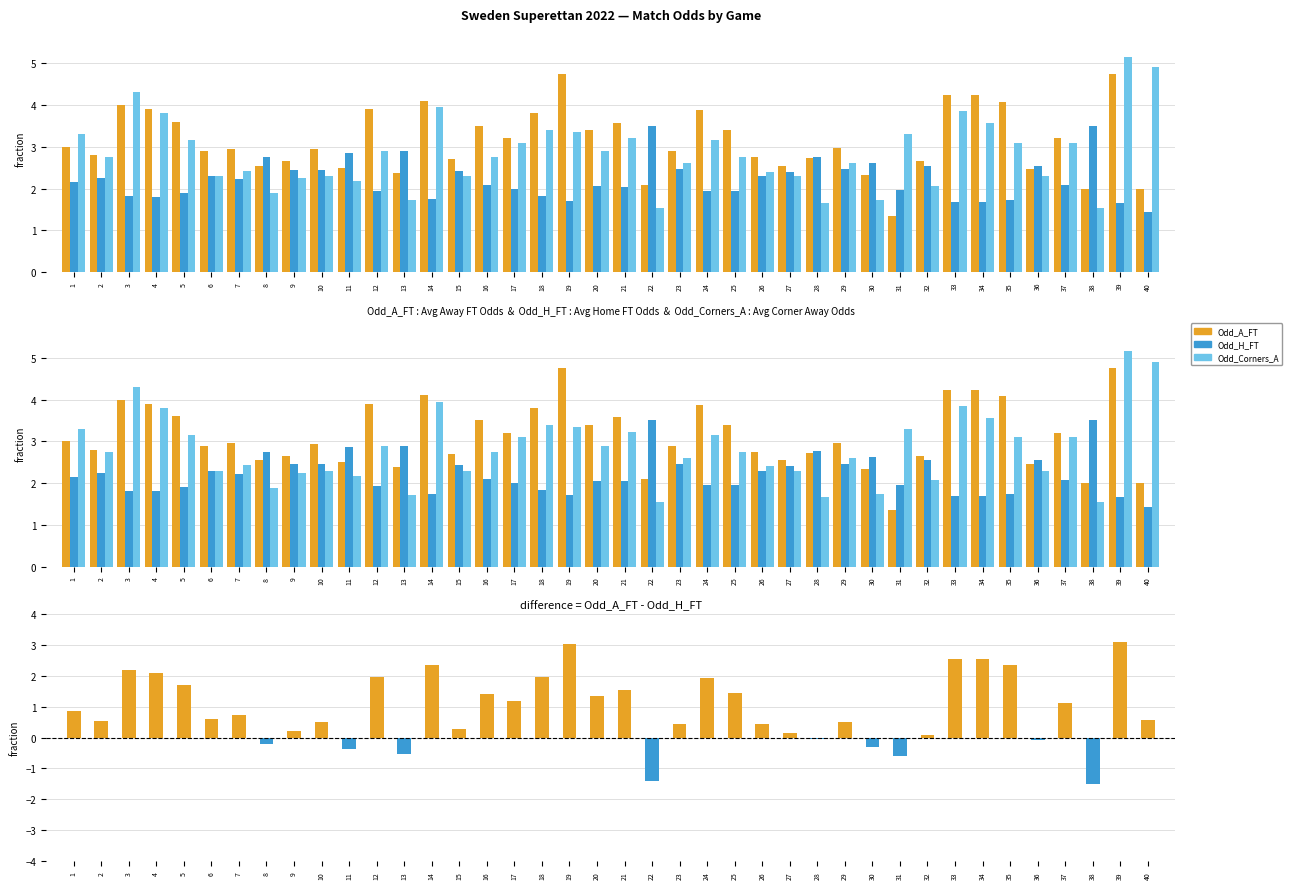

Which series has the widest spread of values?

difference = Odd_A_FT - Odd_H_FT